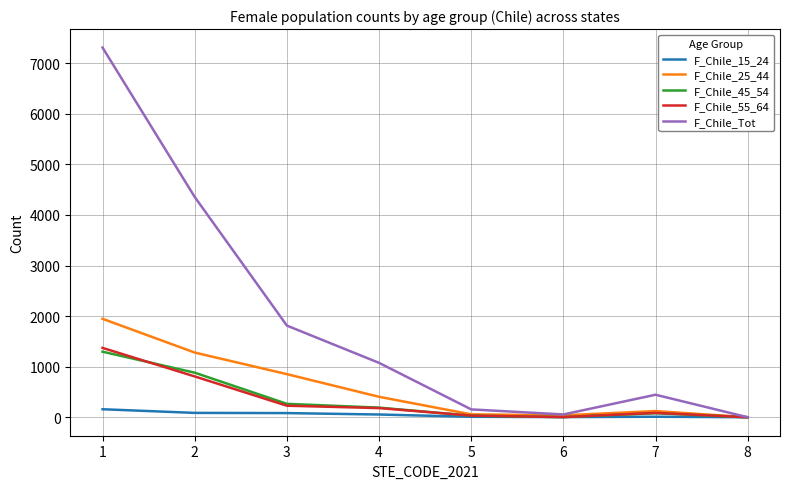

Is the value of F_Chile_55_64 at 7 greater than the value of F_Chile_Tot at 7?

No